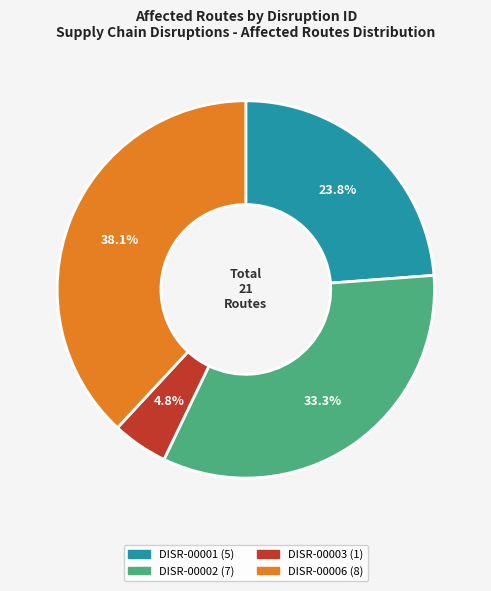

Combined, what portion of the pie is DISR-00003 and DISR-00002?

38.1%